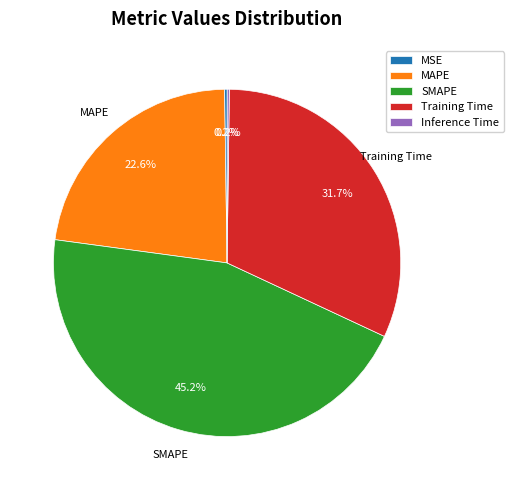

Is there a majority slice in this chart?

No